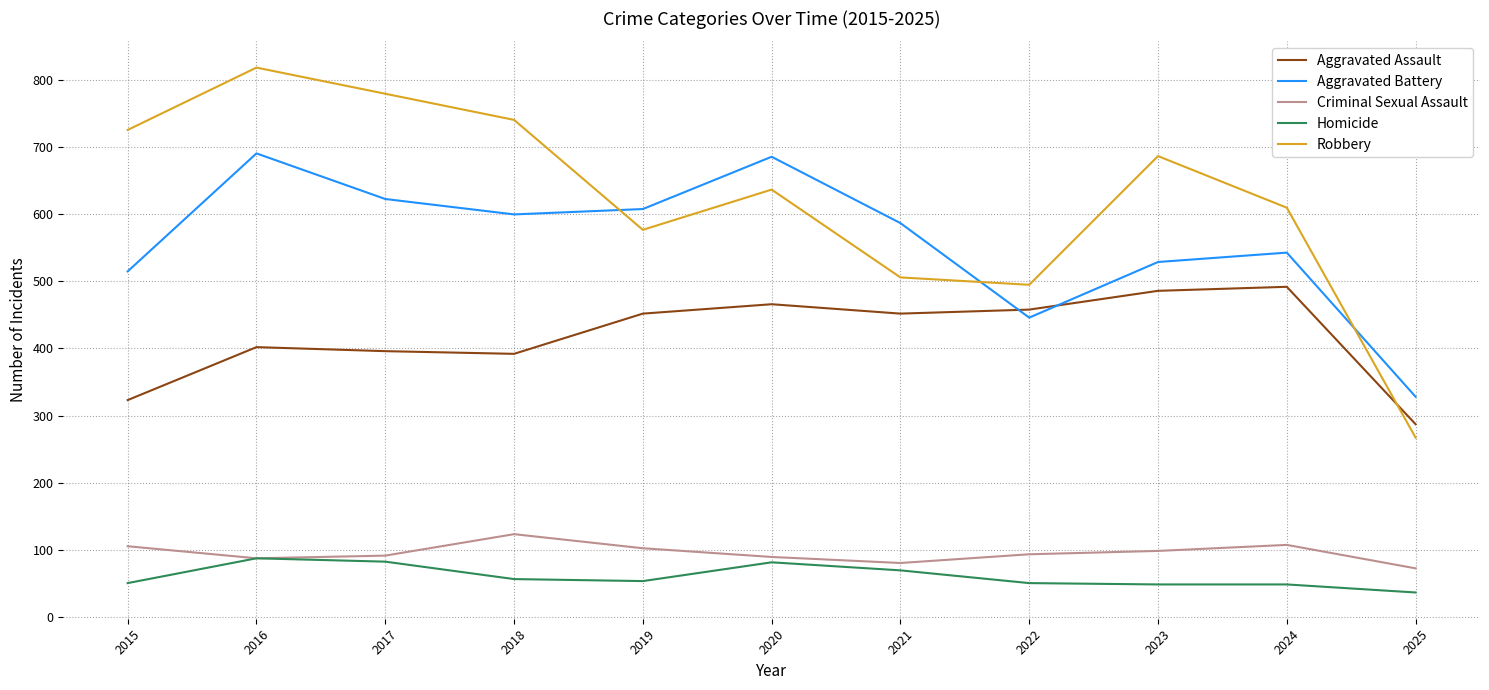

At 2020, list the series in order from largest to smallest.

Aggravated Battery, Robbery, Aggravated Assault, Criminal Sexual Assault, Homicide